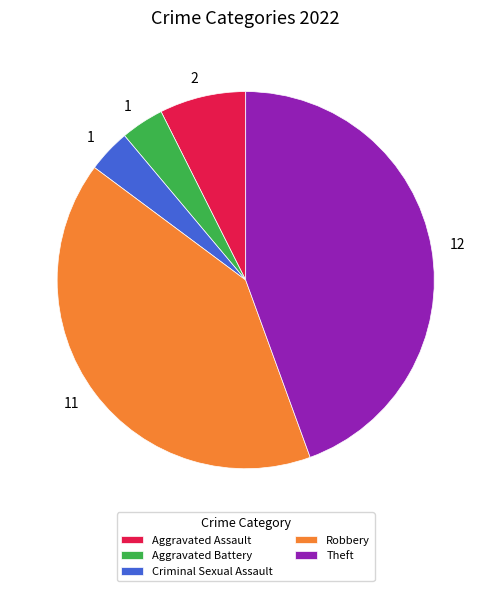

Between Aggravated Battery and Theft, which is larger?

Theft